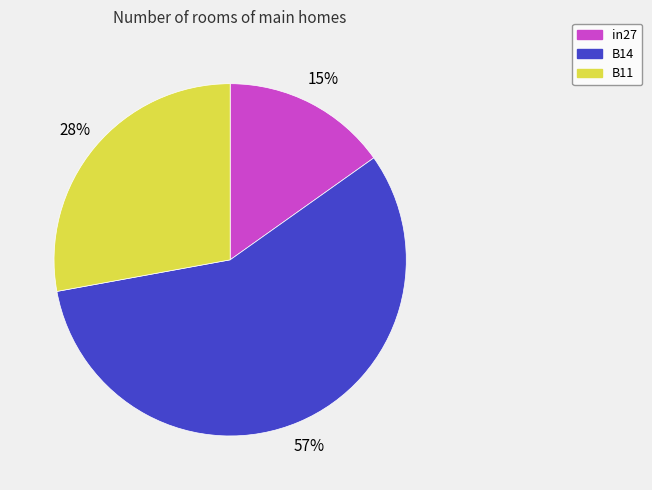

What percentage is the B14 slice, to the nearest percent?

57%